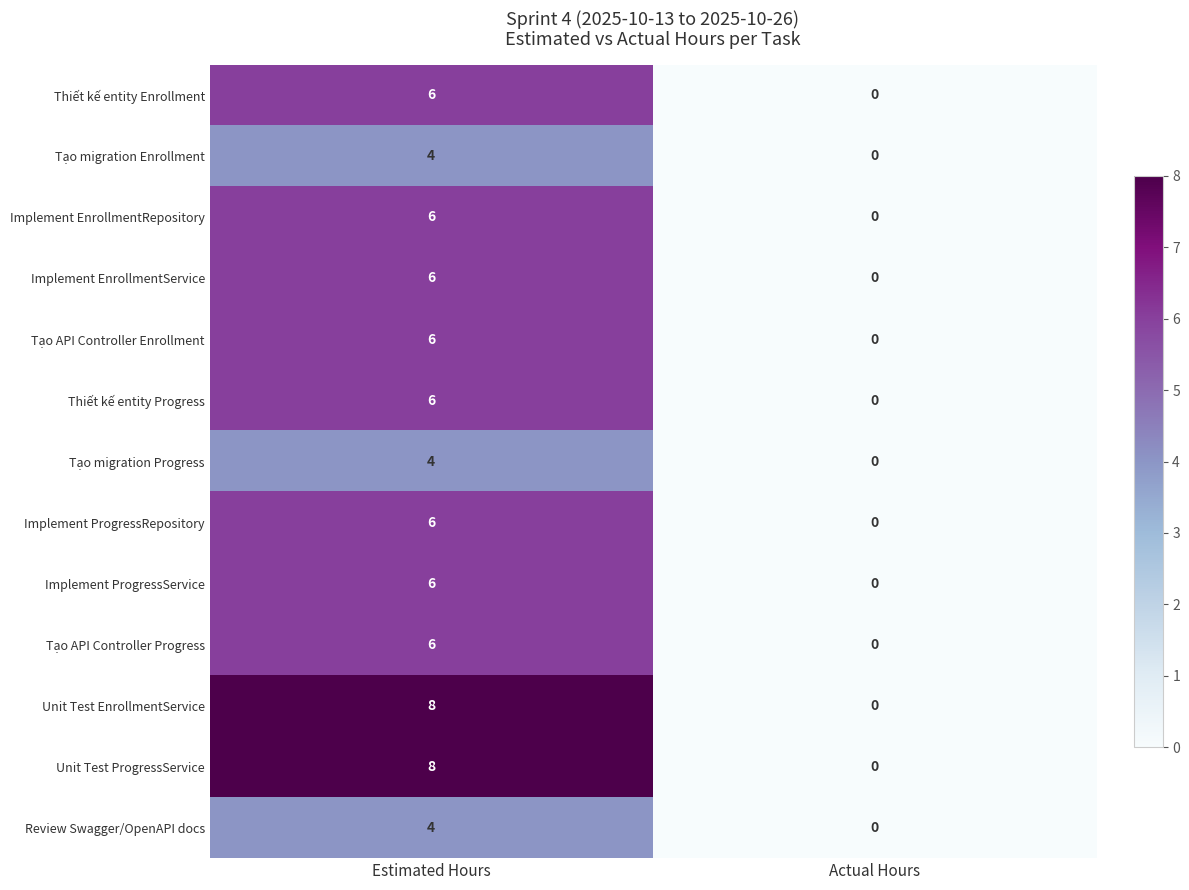

What is the sum of all Implement EnrollmentService values?

6